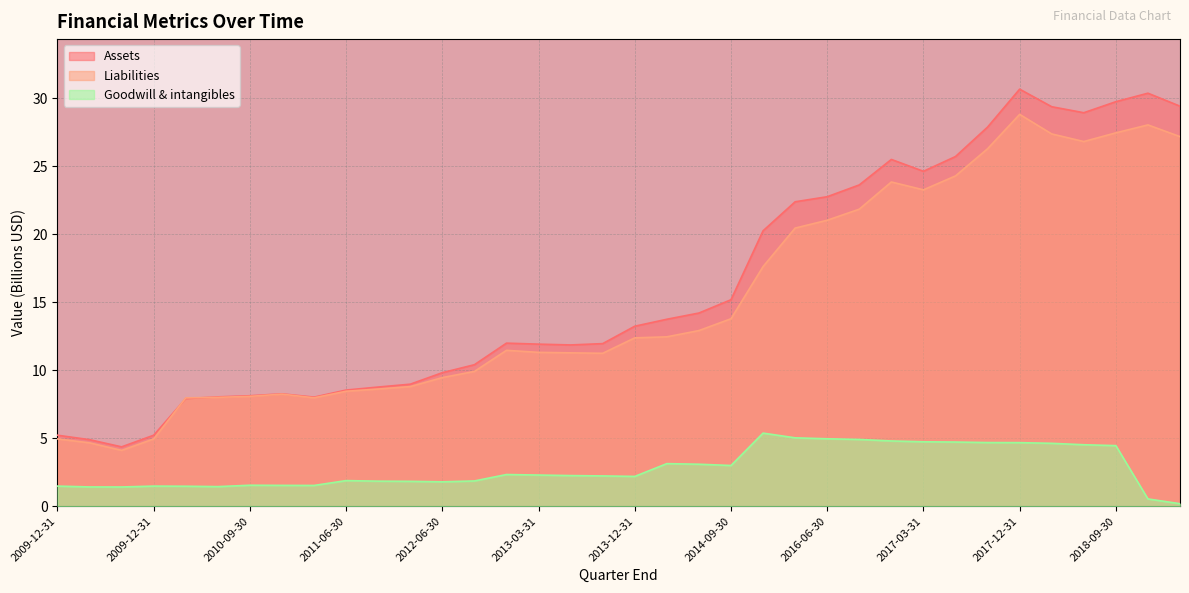

How many interior local valleys does the Goodwill & intangibles series have?

6